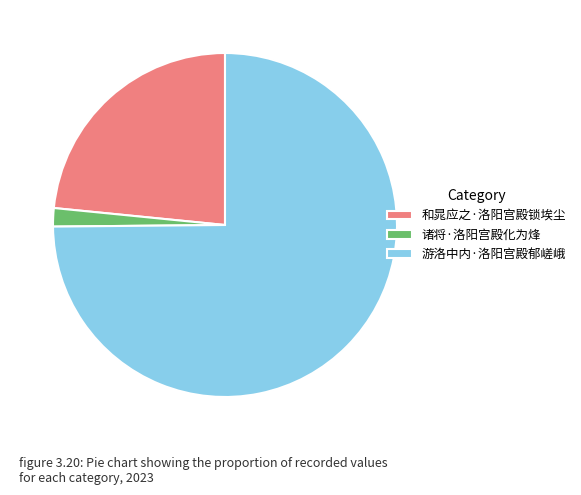

Does 诸将·洛阳宫殿化为烽 represent more than half of the total?

No